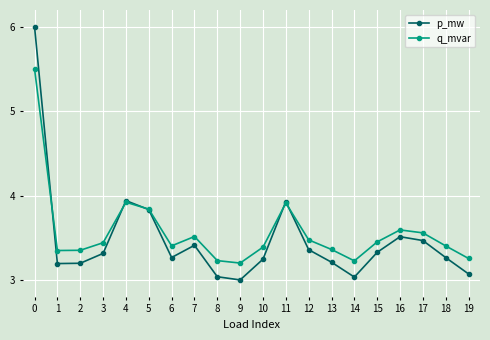

What is the highest value of the p_mw series?

6.0